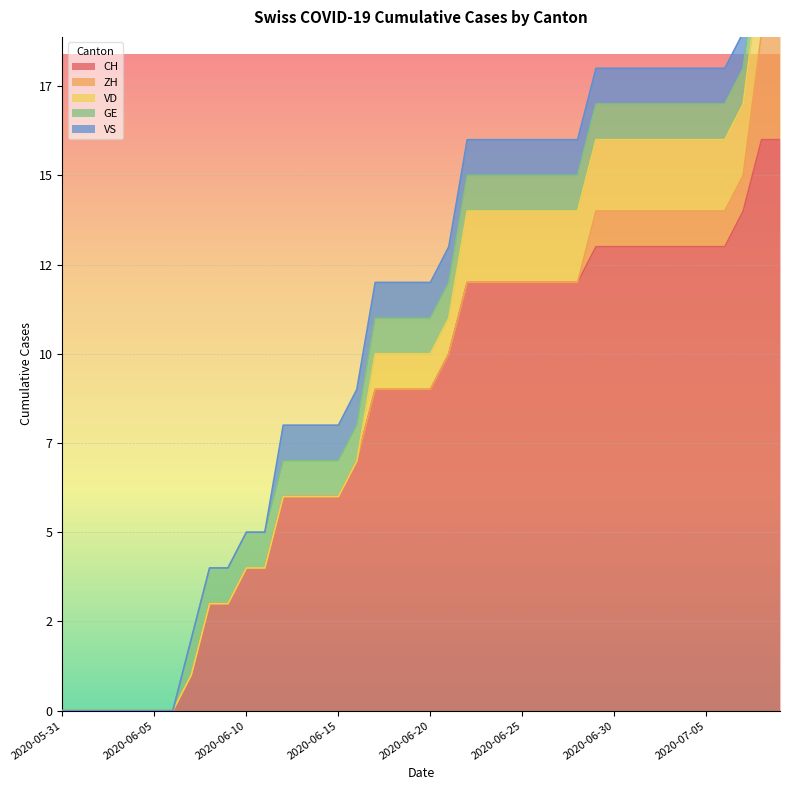

Which category has the highest value in the CH series?

2020-07-08